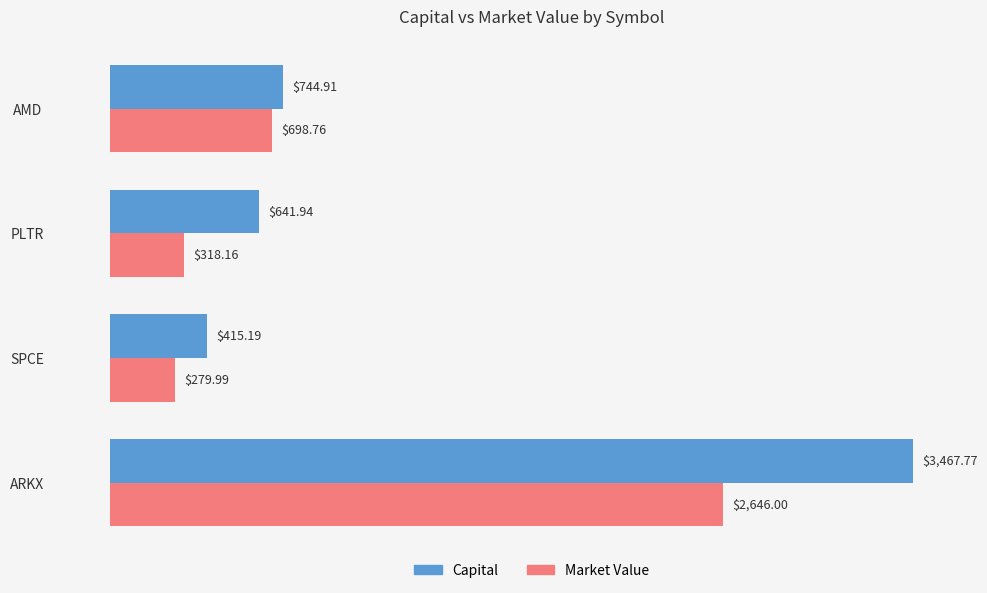

How many data points in Capital are above 744?

2